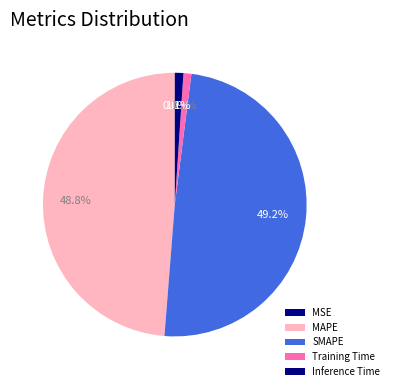

Does any single category account for the majority?

No